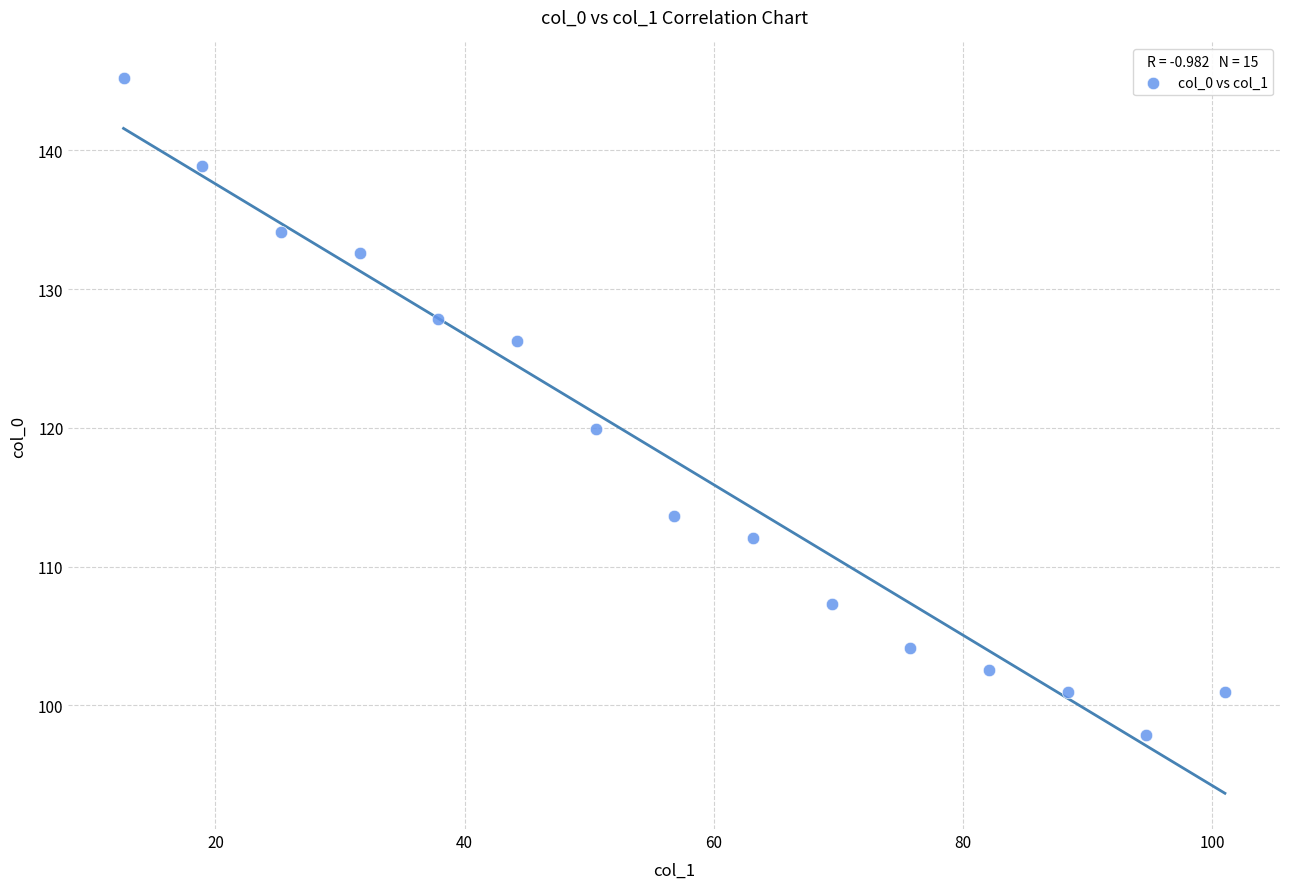

What Y value in the scatter plot is closest to 121?

119.9